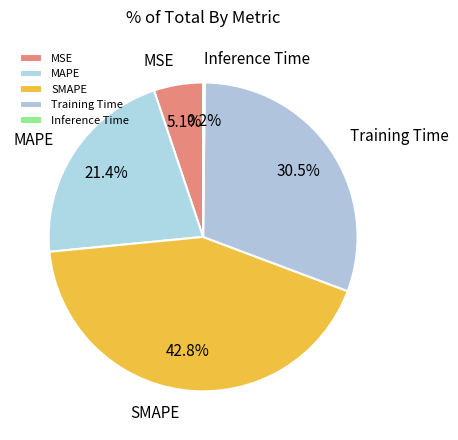

Is there any slice that represents more than half of the pie?

No